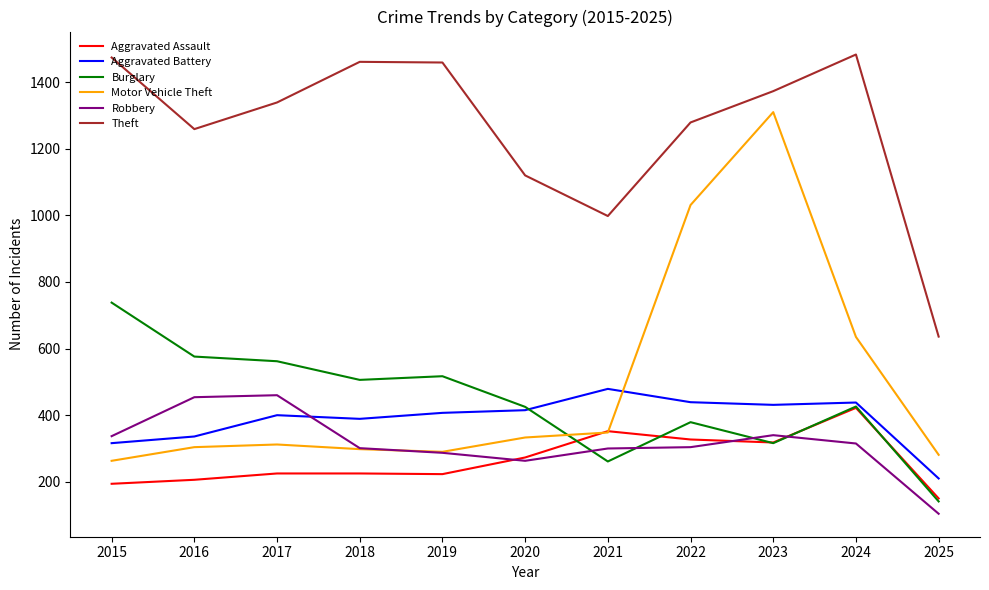

What are all the series names shown in the legend?

Aggravated Assault, Aggravated Battery, Burglary, Motor Vehicle Theft, Robbery, Theft